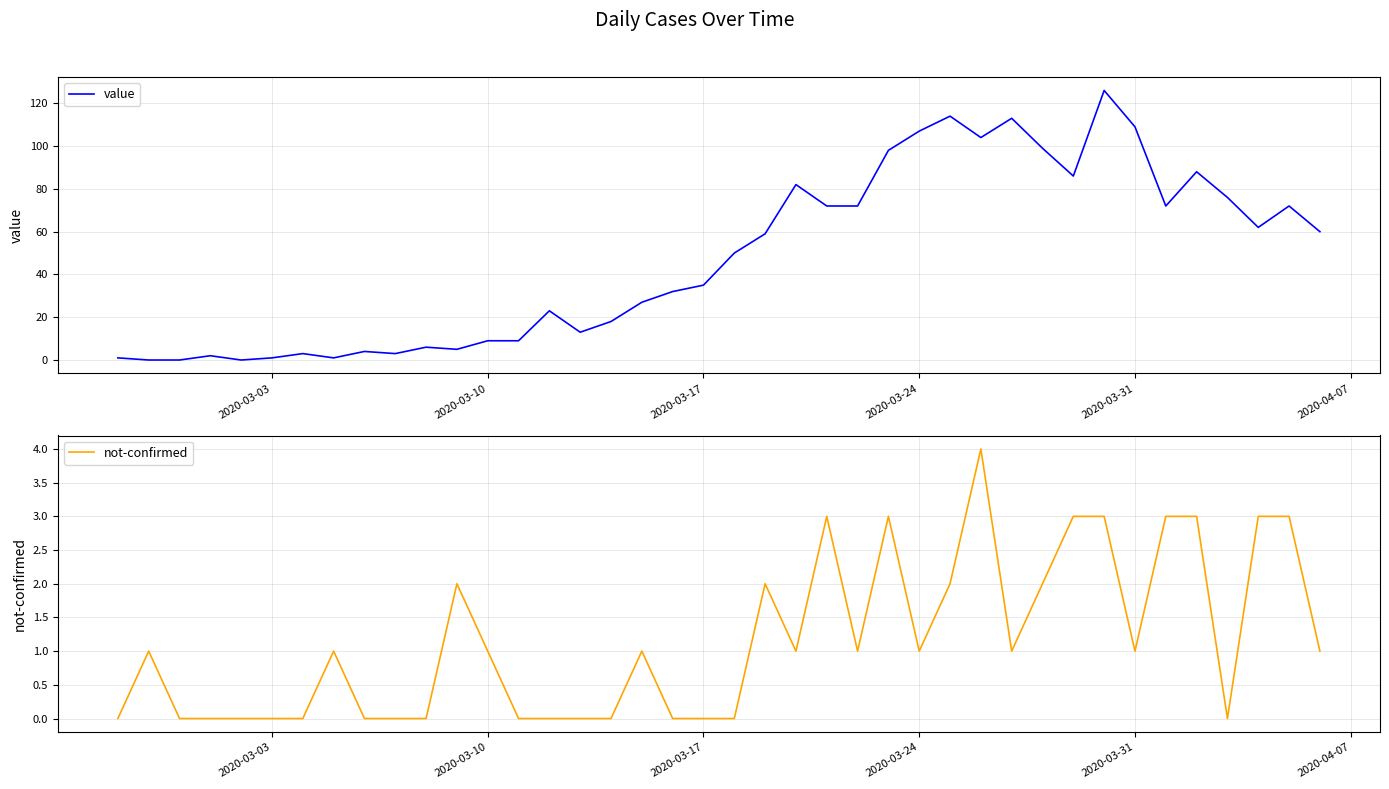

Is it true that value equals 51 at 2020-03-31?

False